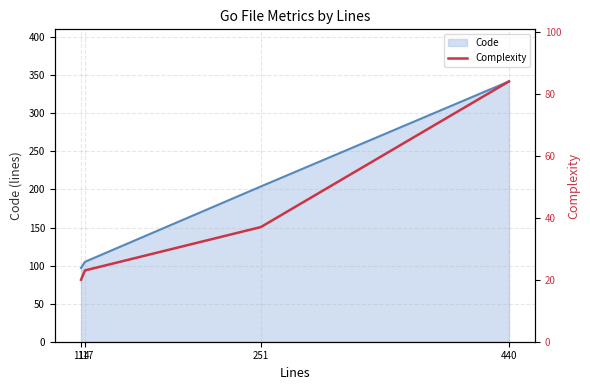

The chart shows a value of 11 at 251. True or false?

False